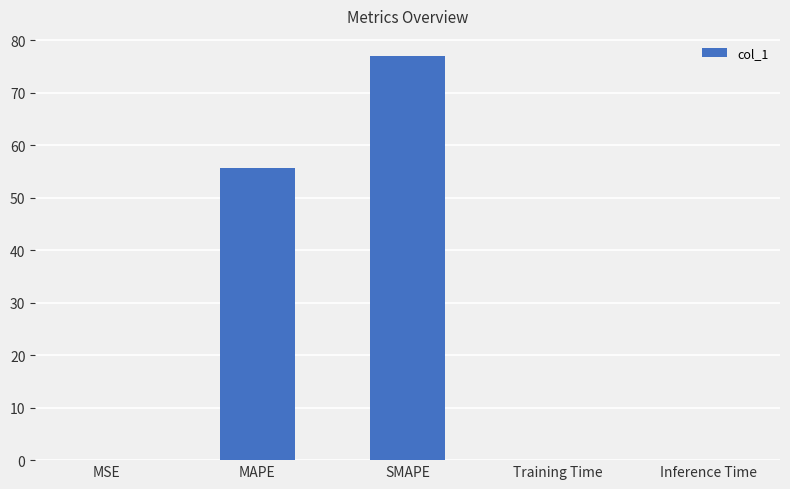

Which category has the highest value across all series?

SMAPE